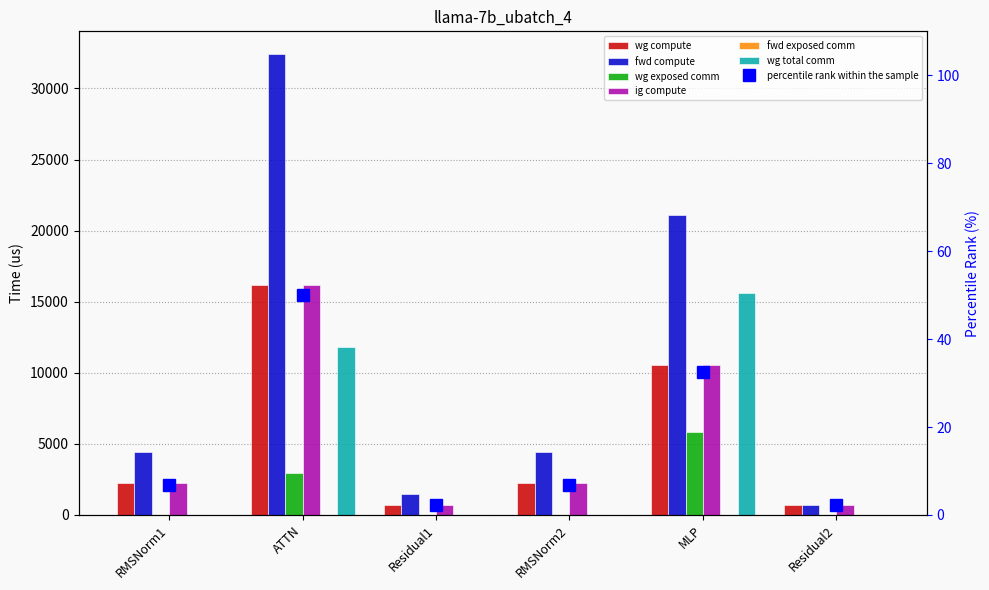

How many bars are there in total?

30